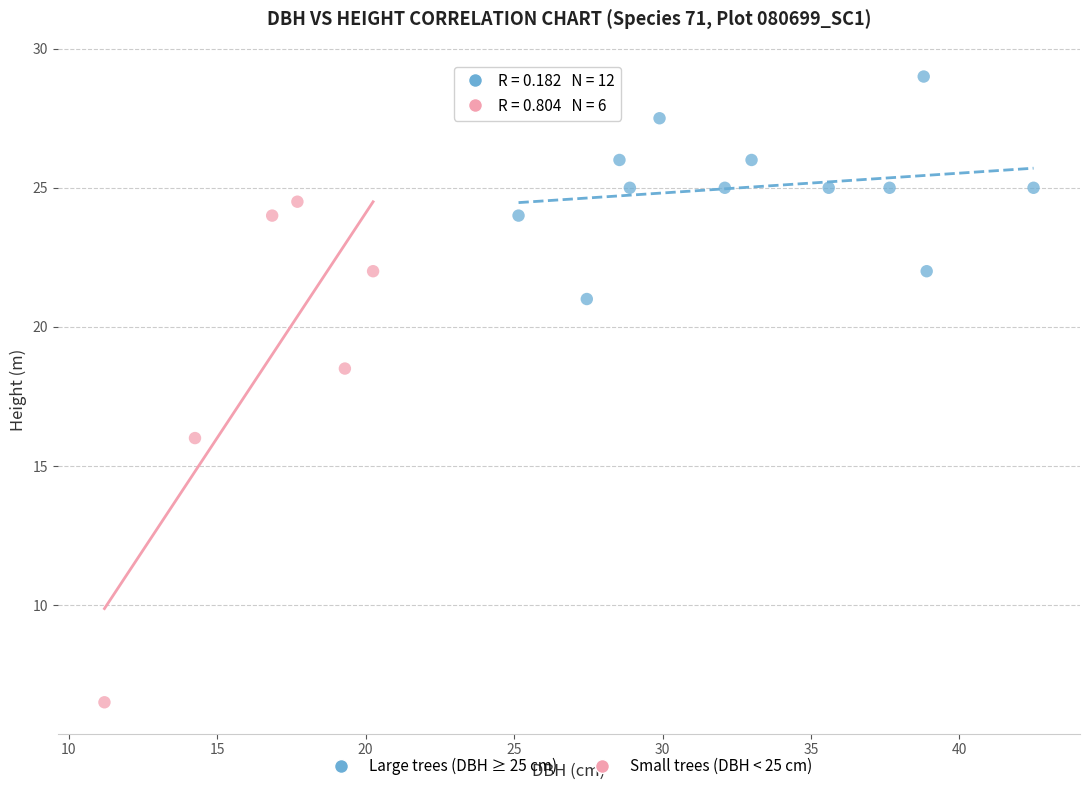

Which series has the widest spread of Y values?

Small trees (DBH < 25 cm)